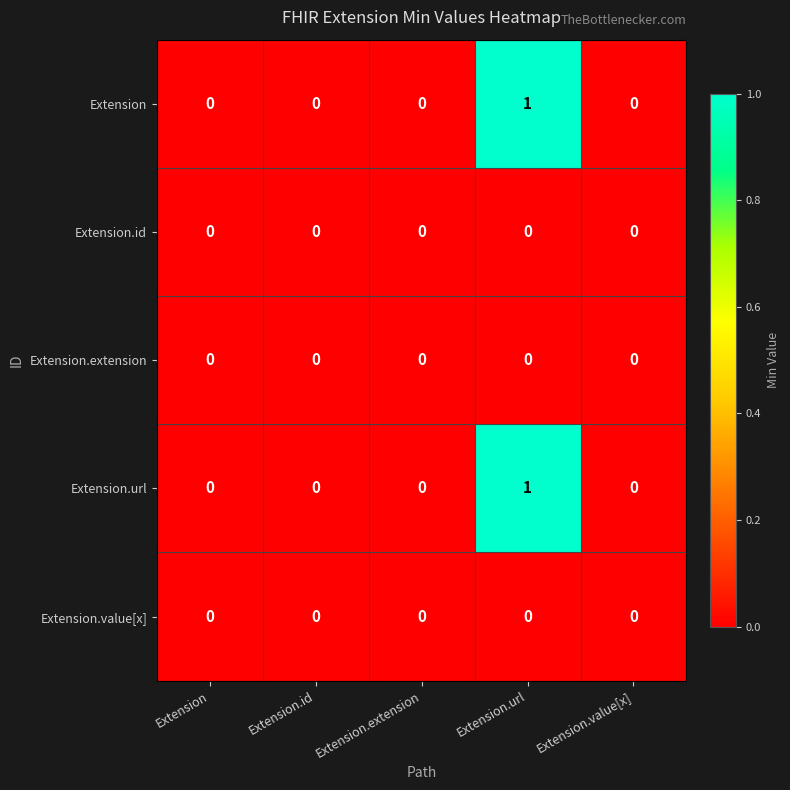

At which category is the sum across all series the highest?

Extension.url